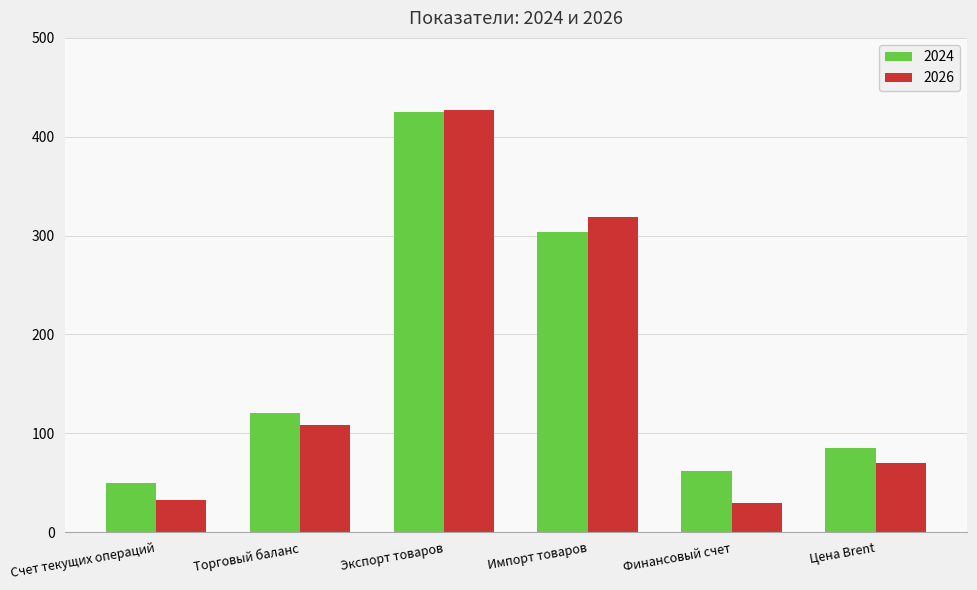

At Торговый баланс, list the series in order from largest to smallest.

2024, 2026